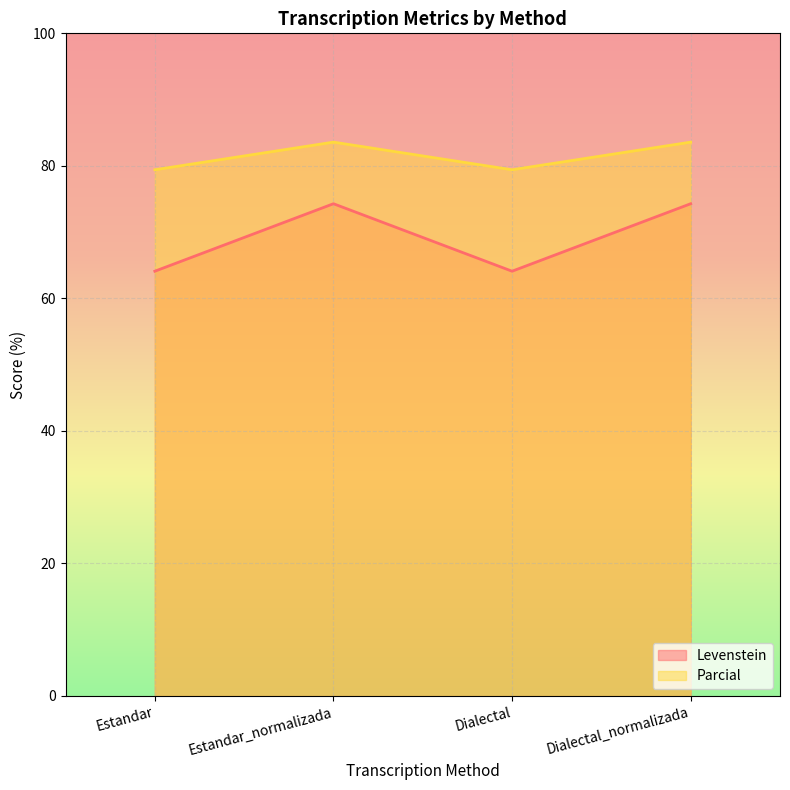

At Dialectal, list the series in order from largest to smallest.

Parcial, Levenstein